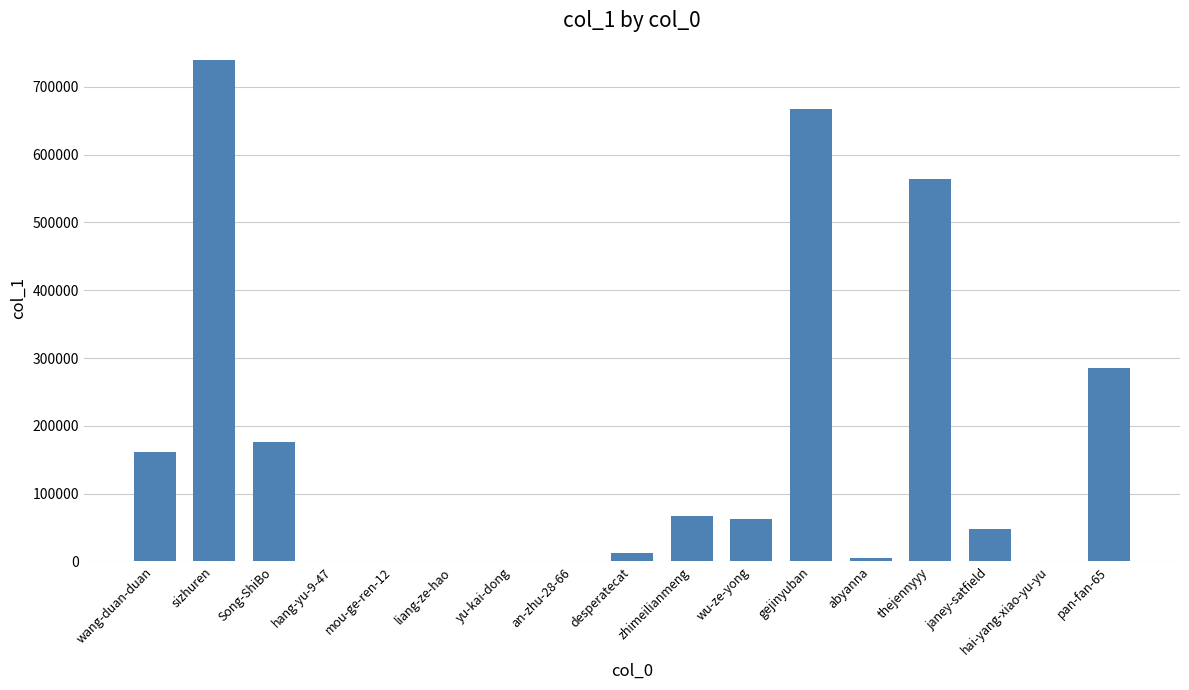

How many series are shown in this chart?

1